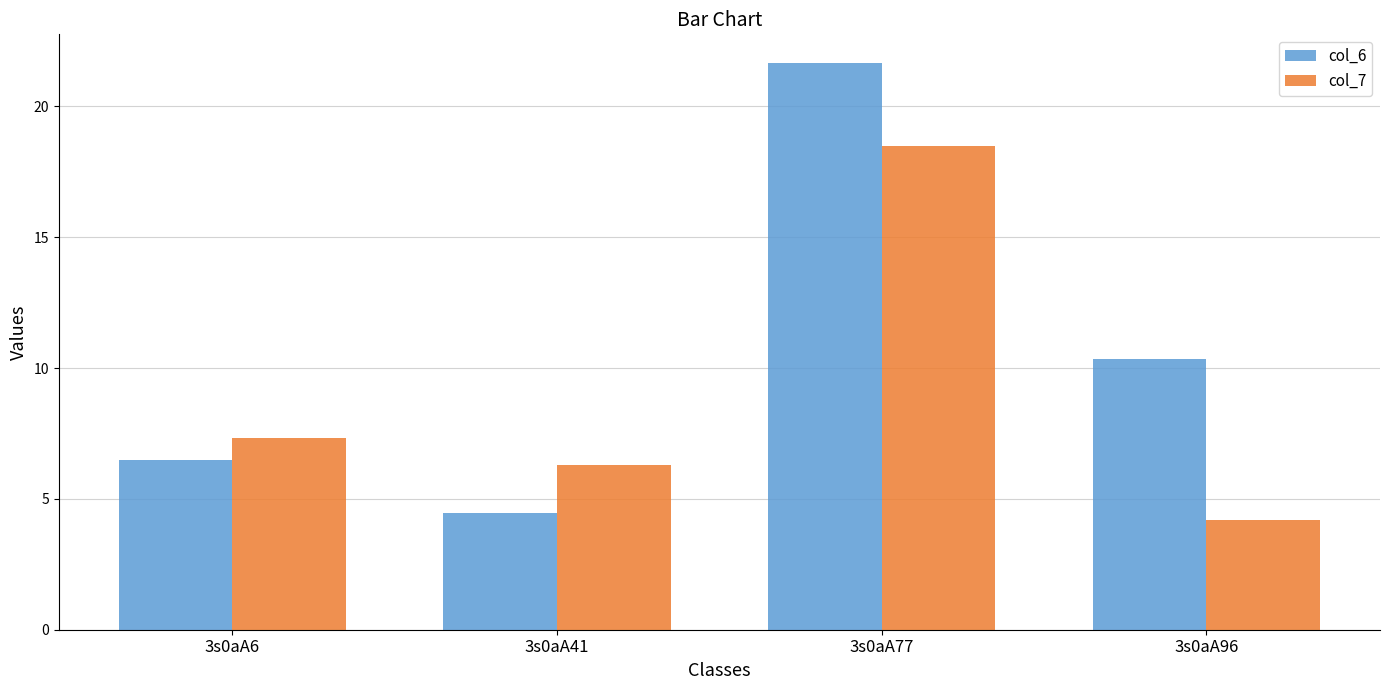

At 3s0aA77, list the series in order from largest to smallest.

col_6, col_7